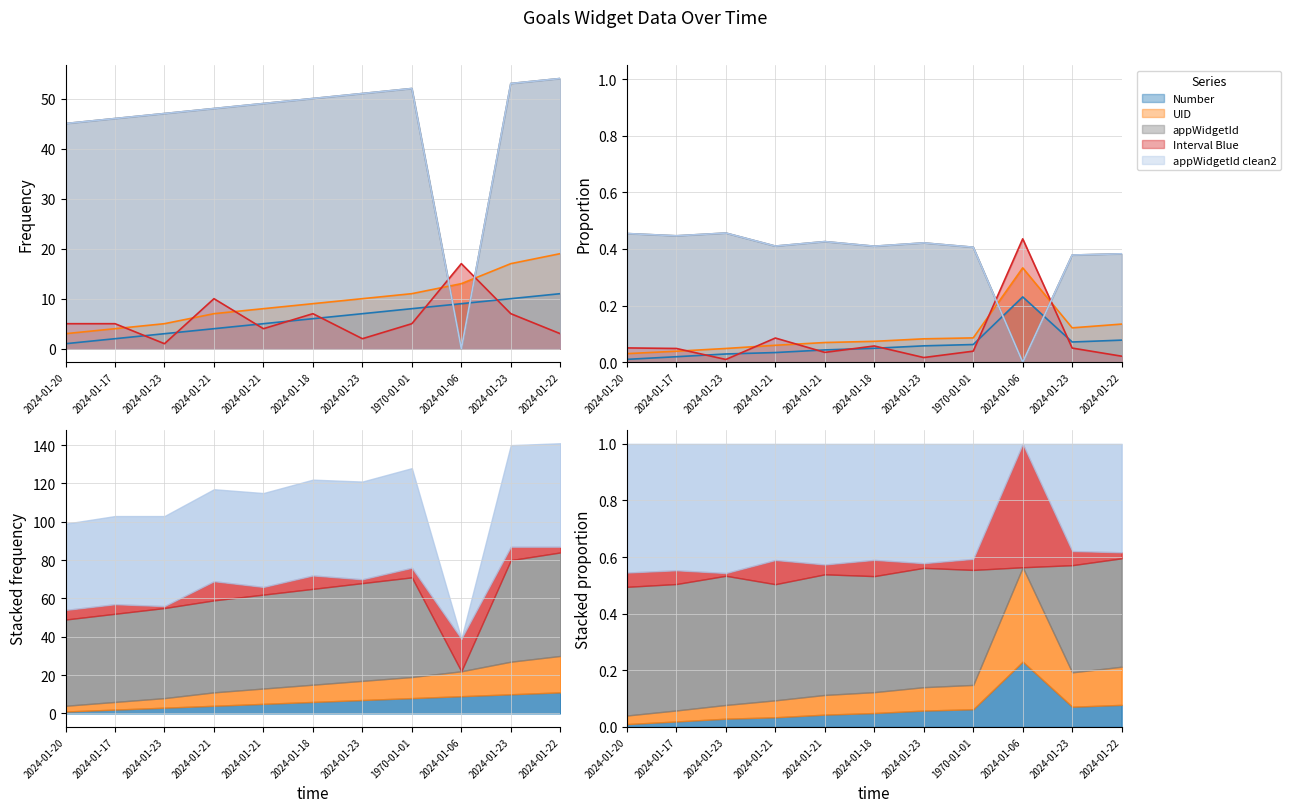

Rank the categories by Interval Blue value from lowest to highest.

2024-01-23, 2024-01-23, 2024-01-22, 2024-01-21, 2024-01-20, 2024-01-17, 1970-01-01, 2024-01-18, 2024-01-23, 2024-01-21, 2024-01-06